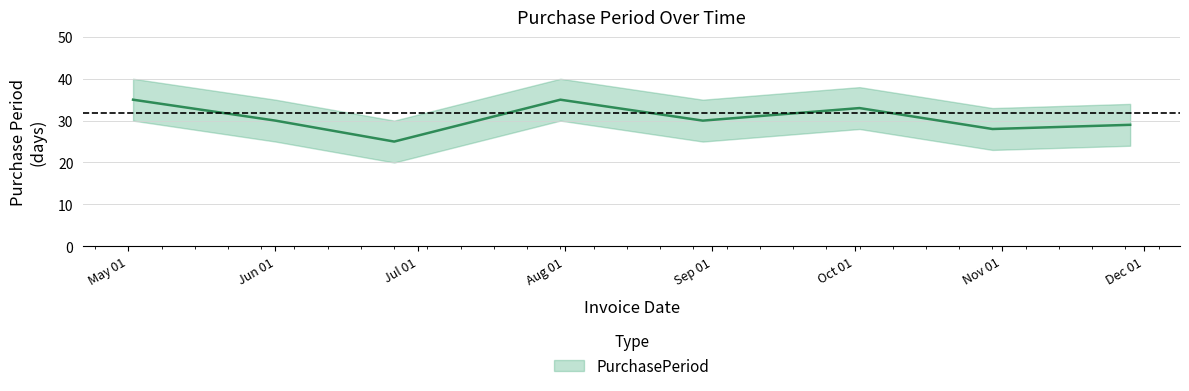

Approximately how many times larger is the value at 2017-10-02 compared to 2017-06-26?

1.3